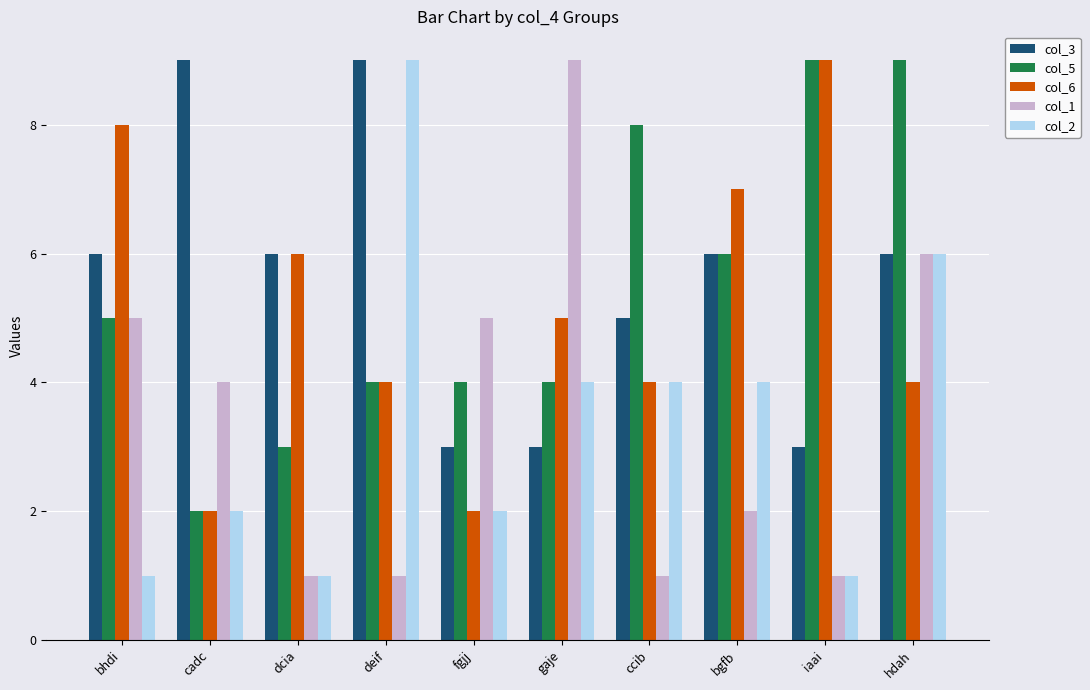

Which series changed the most between gaje and ccib?

col_1